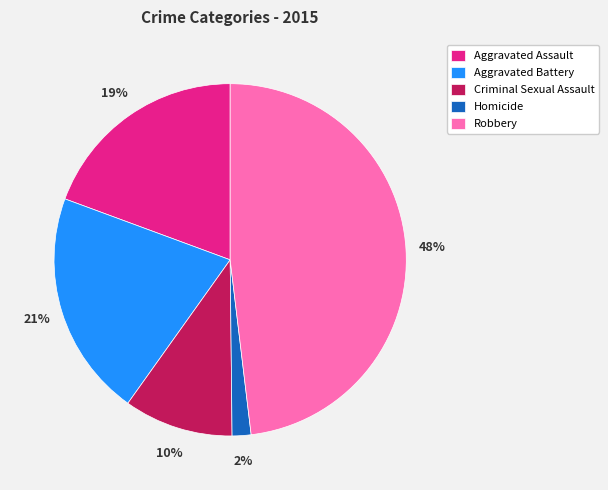

Which category has the smallest portion of the pie?

Homicide